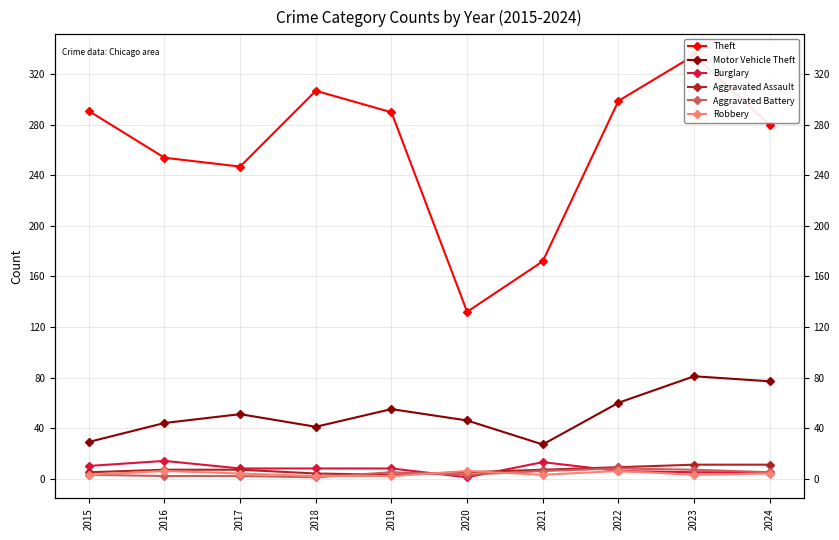

Rank the series by their maximum value, from lowest to highest.

Robbery, Aggravated Battery, Aggravated Assault, Burglary, Motor Vehicle Theft, Theft